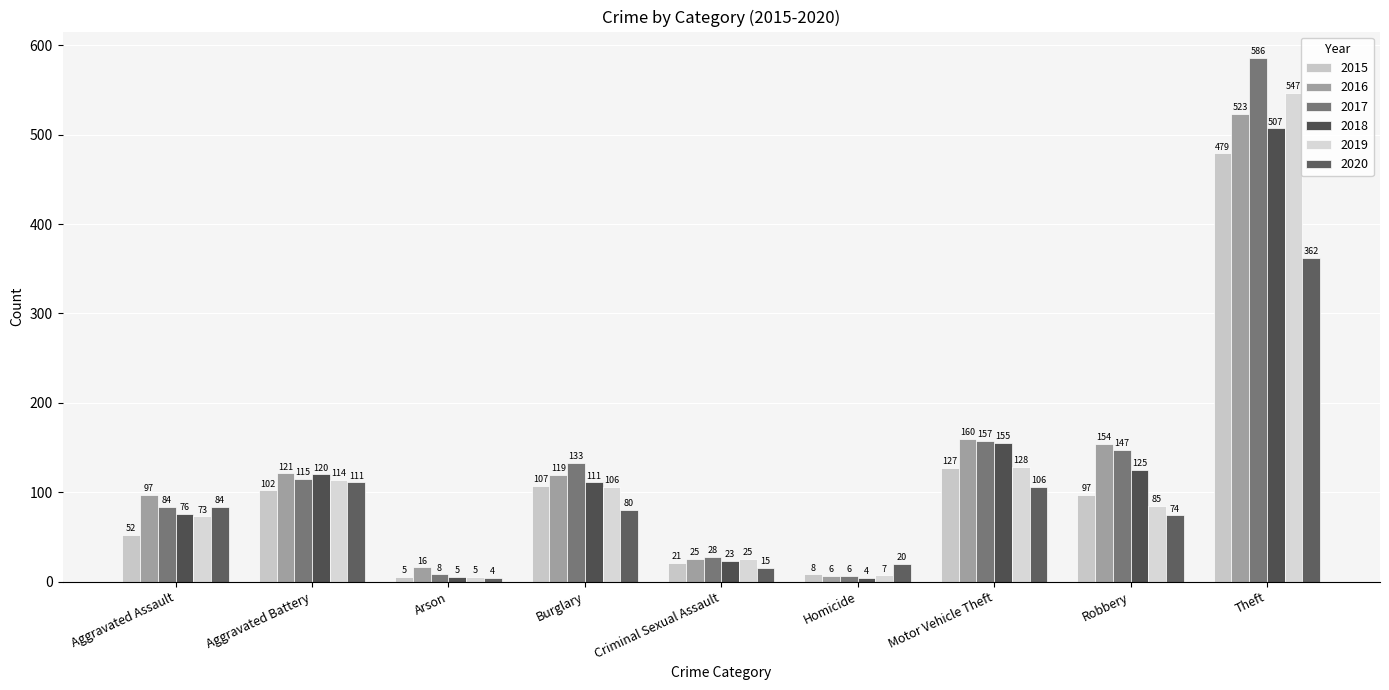

Which label corresponds to the smallest value in the chart?

Homicide